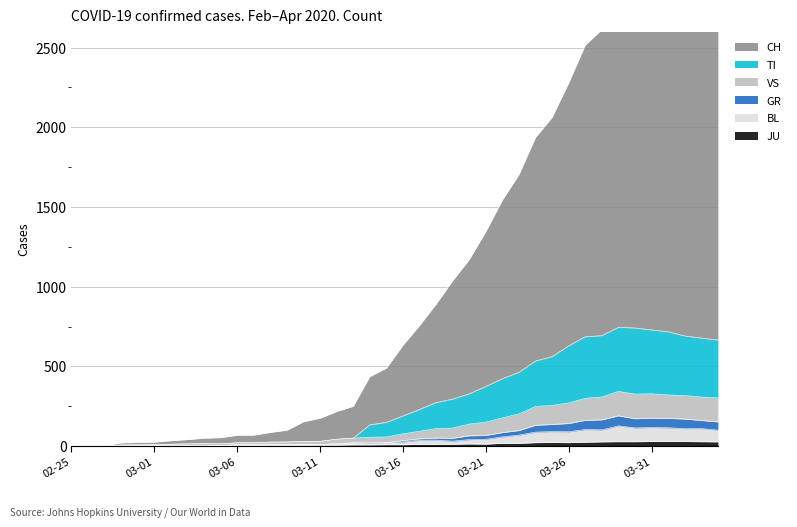

At which label does JU first exceed 9?

2020-03-17